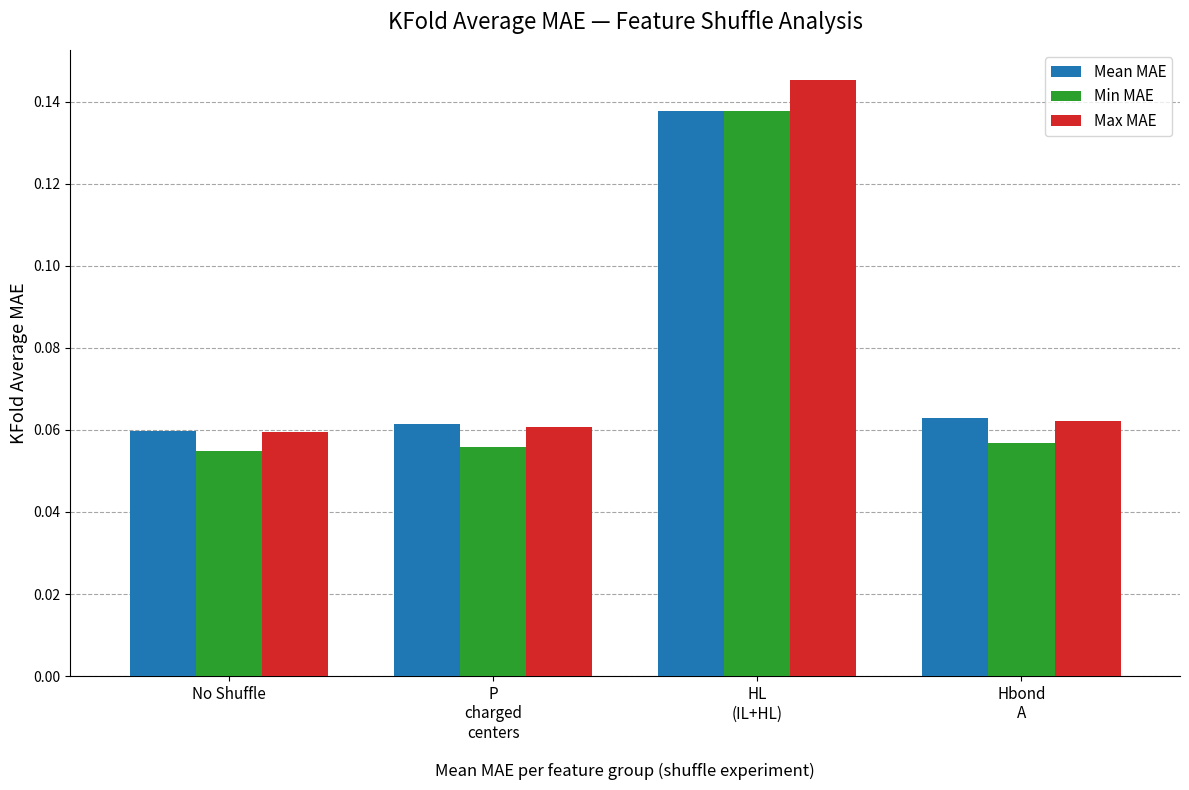

Count the Mean MAE values in the range 0 to 1.

4